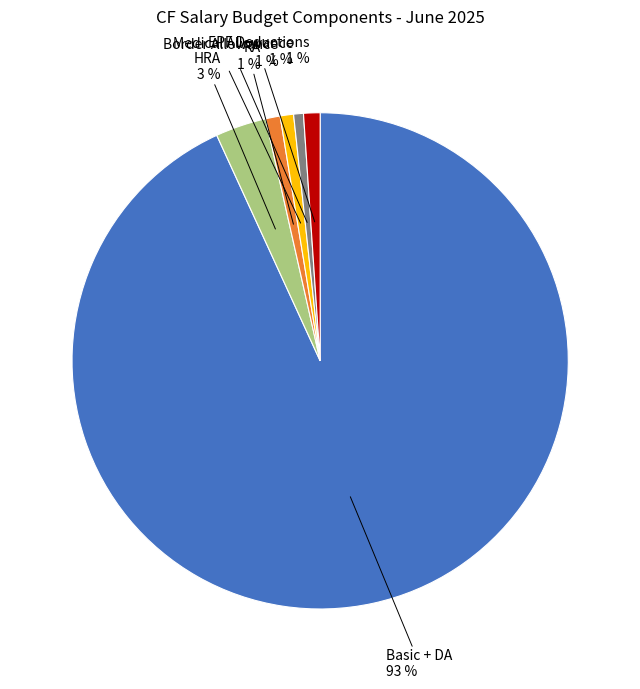

To the nearest percent, what is the average slice percentage?

17%